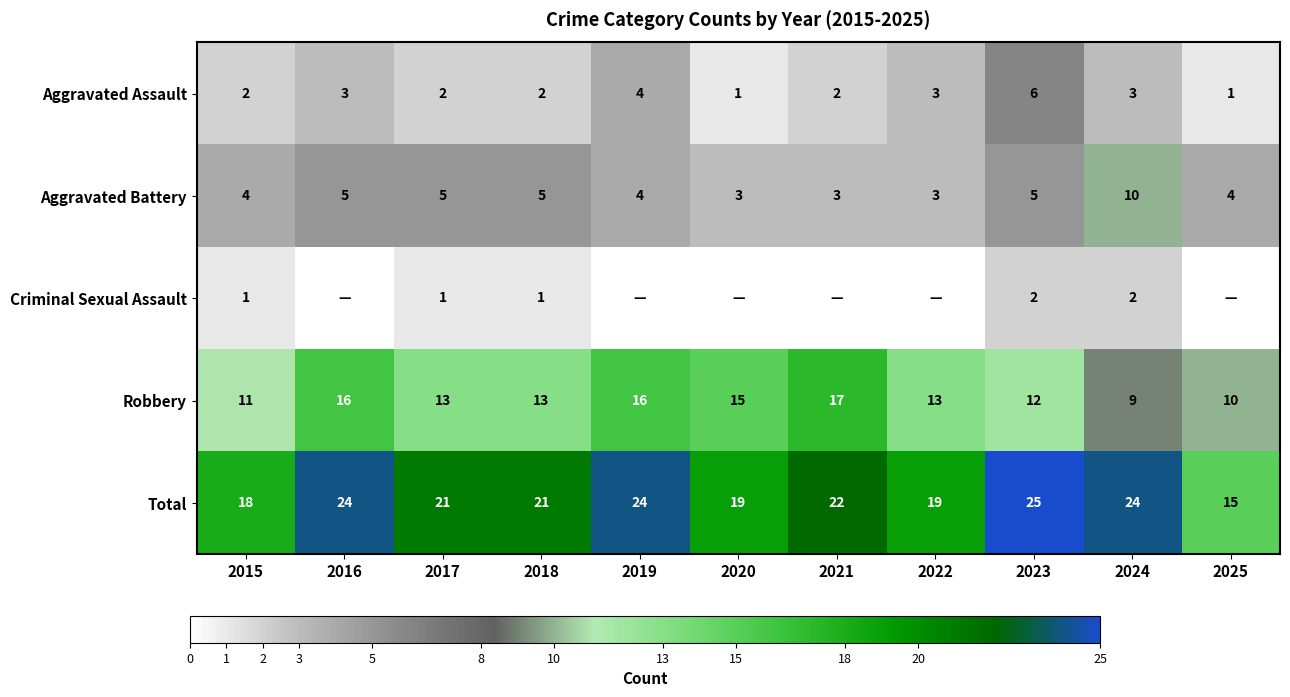

The value of Robbery at 2025 is 10. True or false?

True